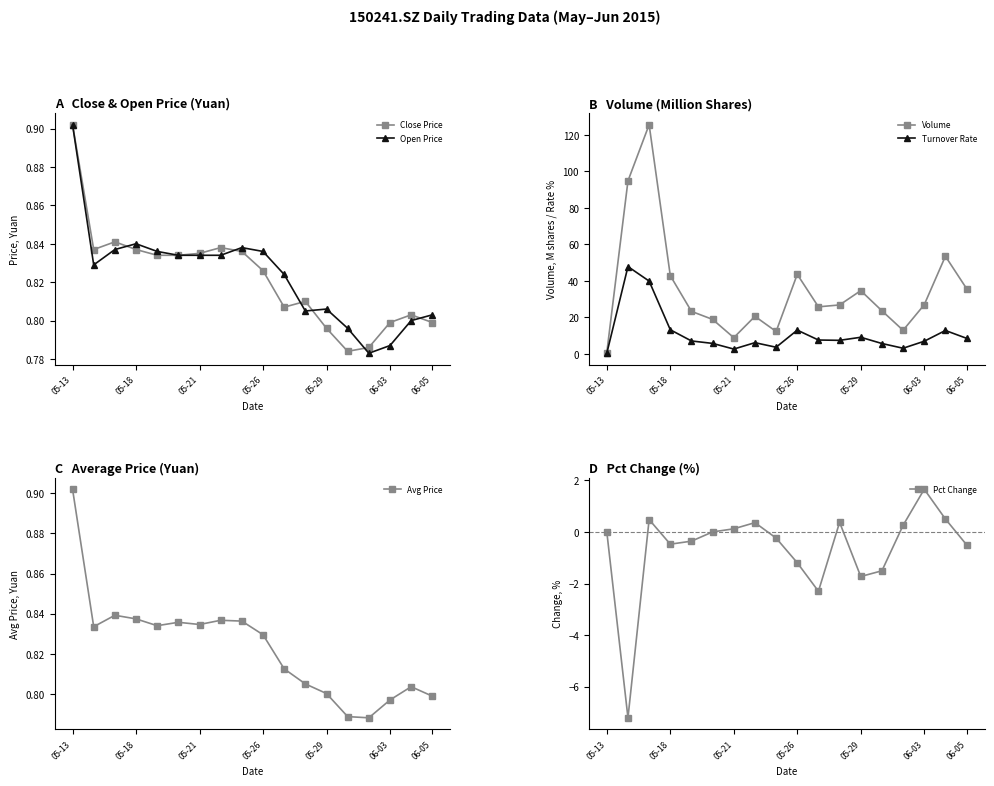

Count the Close Price values in the range 0 to 1.

18